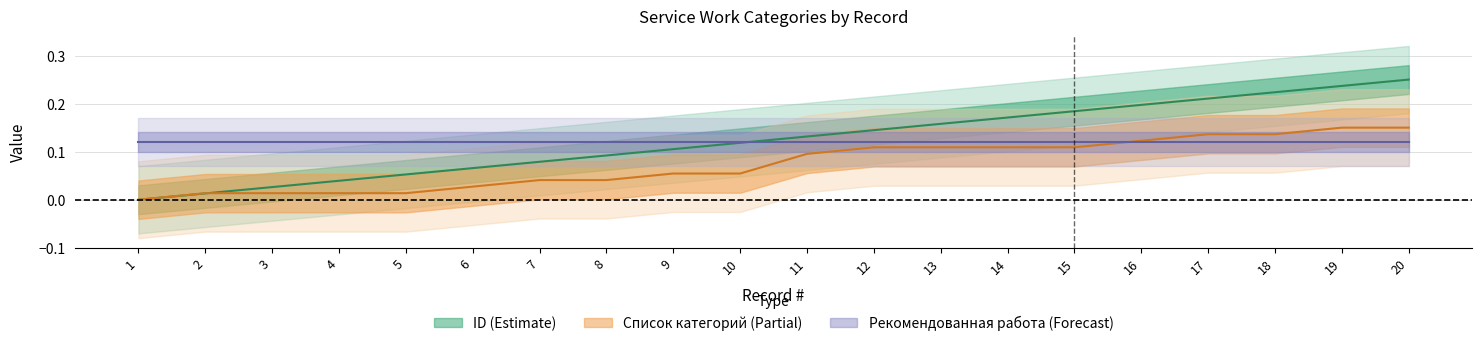

At which label does ID reach its peak?

20